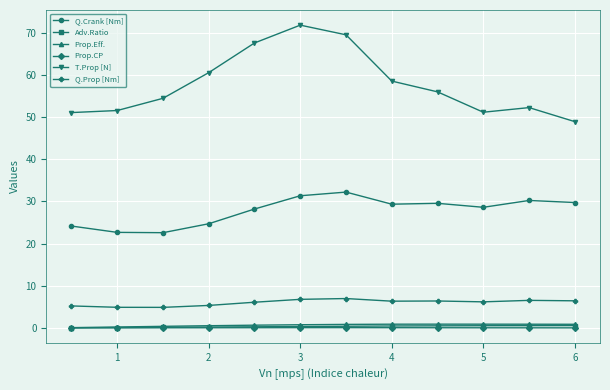

What is the lowest value of the Q.Crank [Nm] series?

22.6